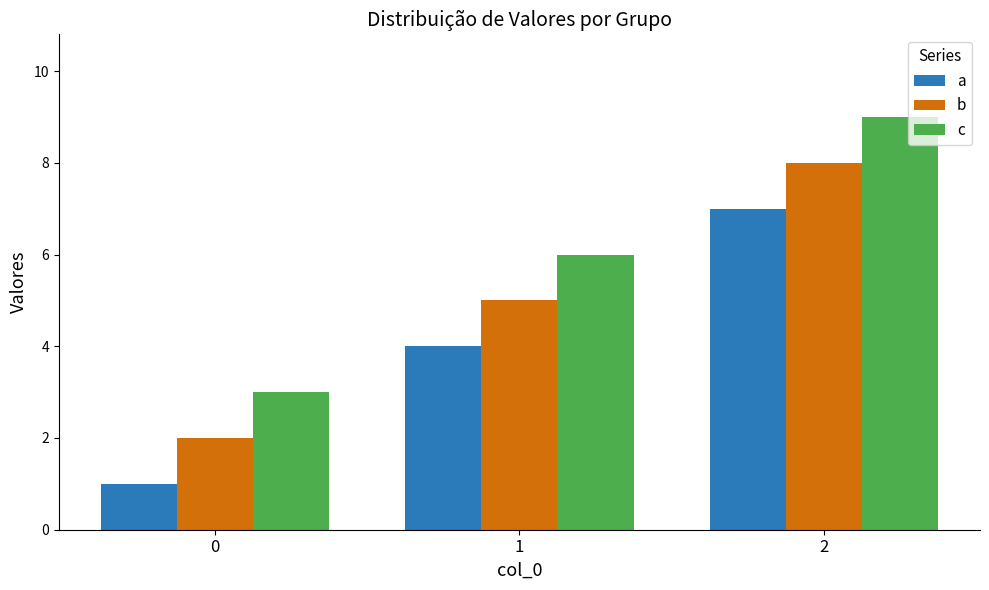

What is the spread (max minus min) of values at 1?

2